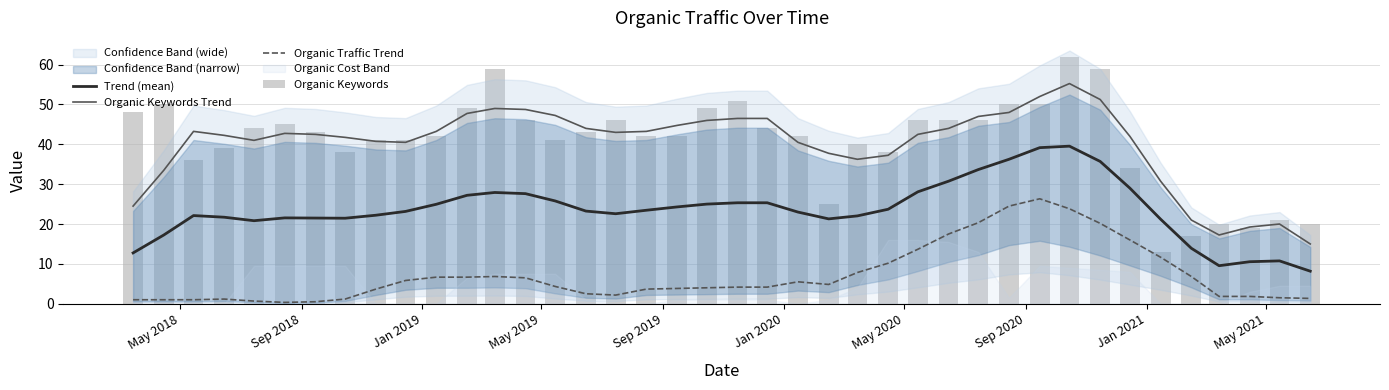

True or false: Organic Keywords Trend and Organic Traffic Trend intersect in this chart.

False